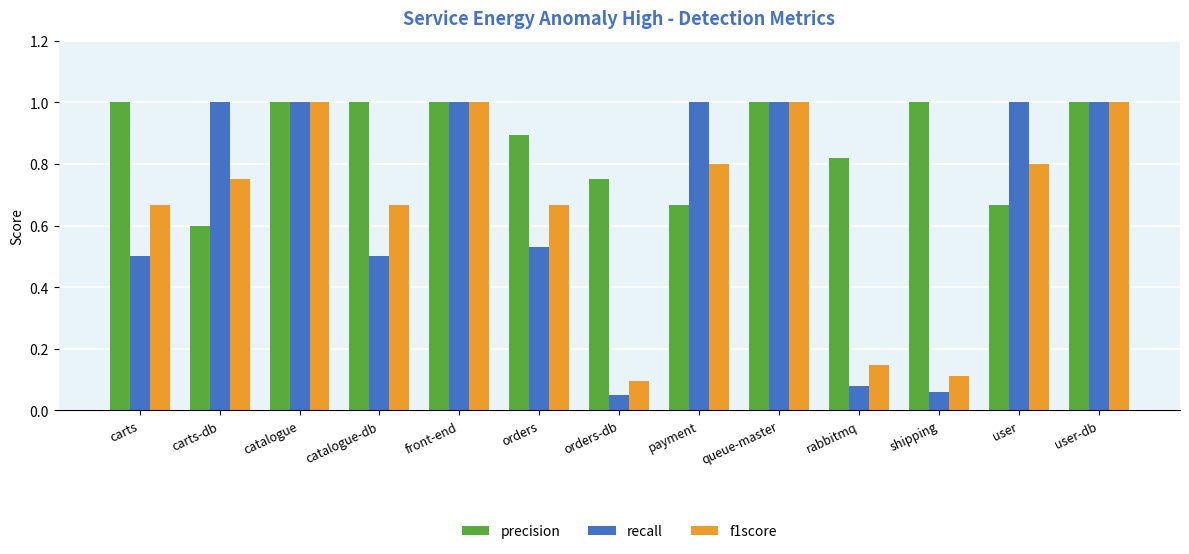

What position from the left is catalogue-db?

4